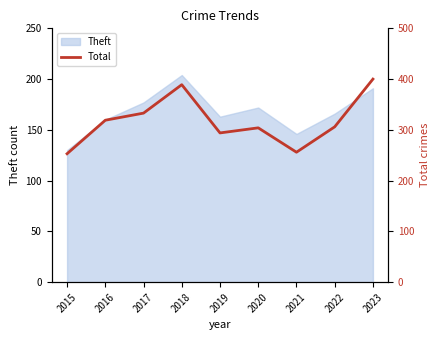

Where is the first local maximum?

2018